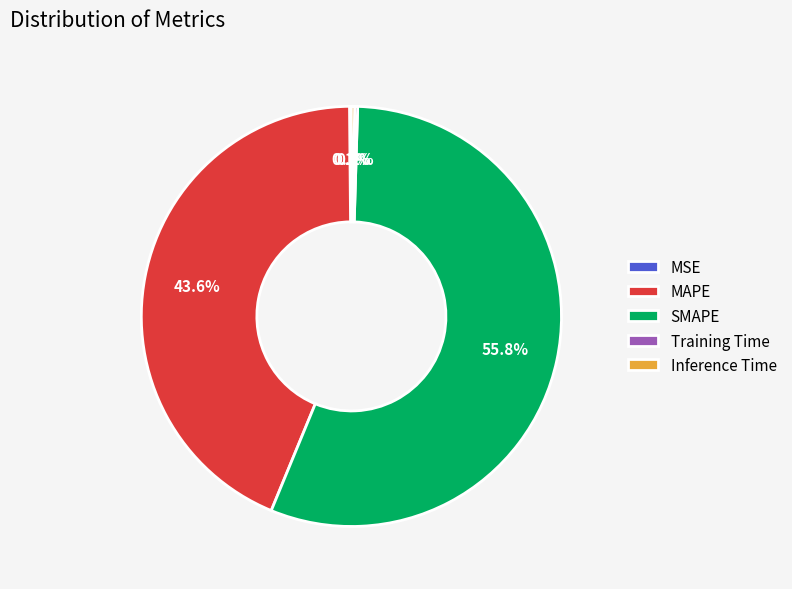

Is there a majority slice in this chart?

Yes